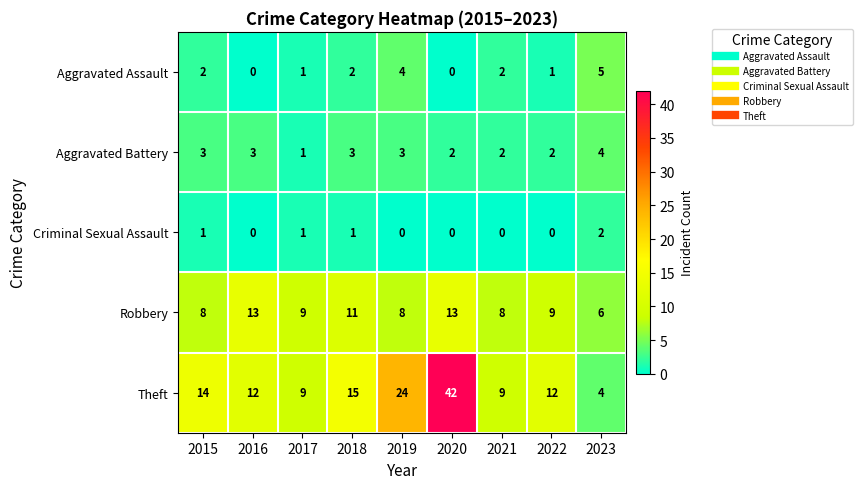

Which series has the largest range (max minus min)?

Theft